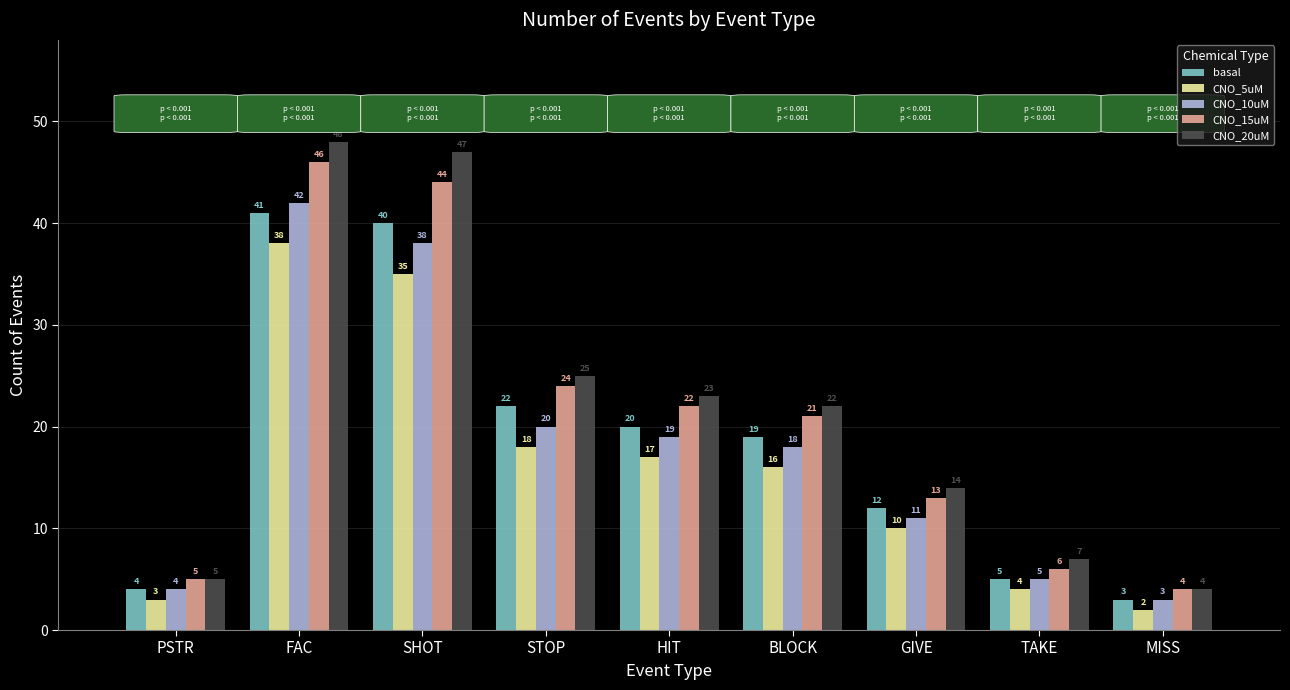

What is the label of the 7th bar from the left?

GIVE